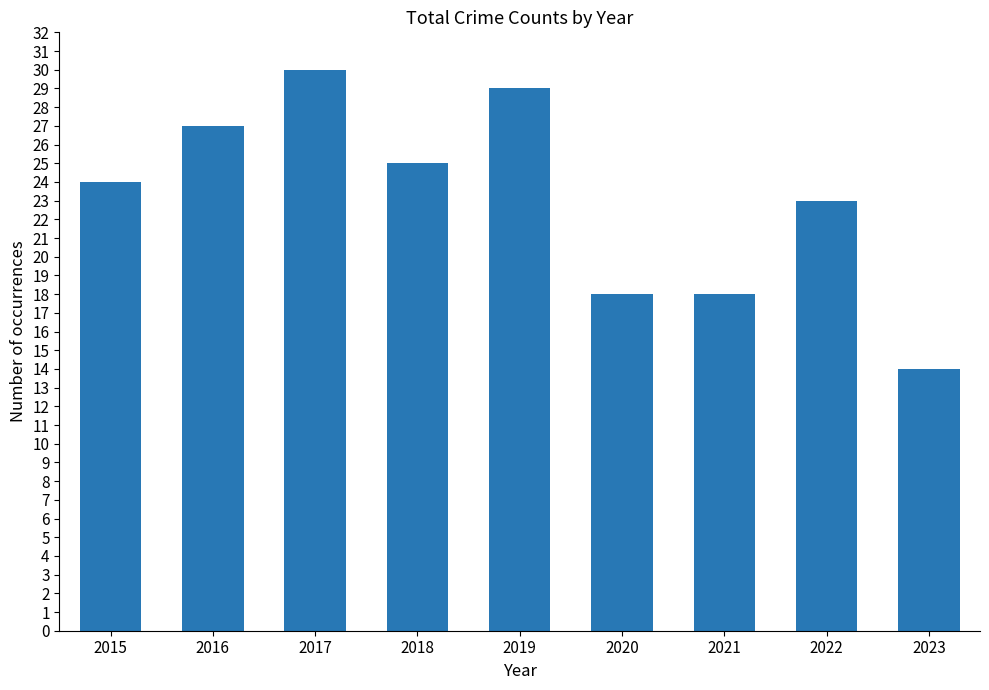

Does the chart contain stacked bars?

No